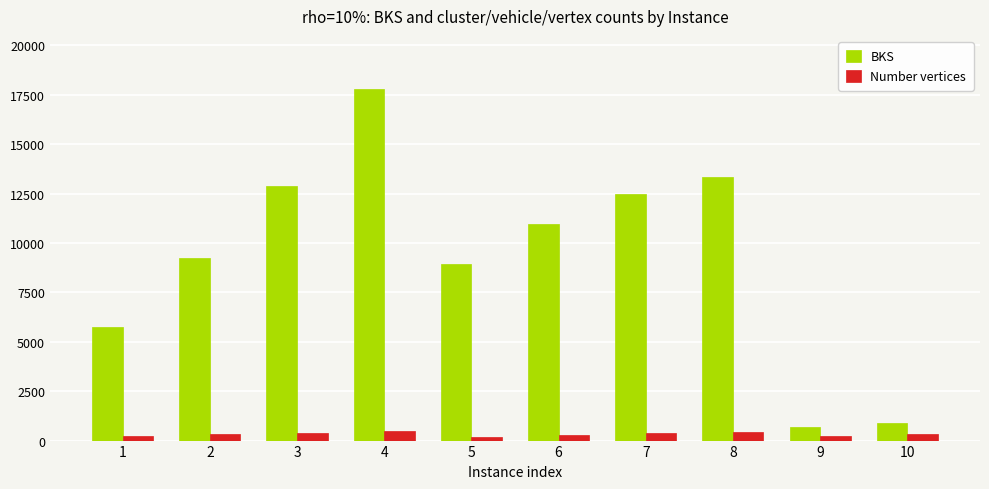

The BKS series shows 30082.1 at 4. True or false?

False